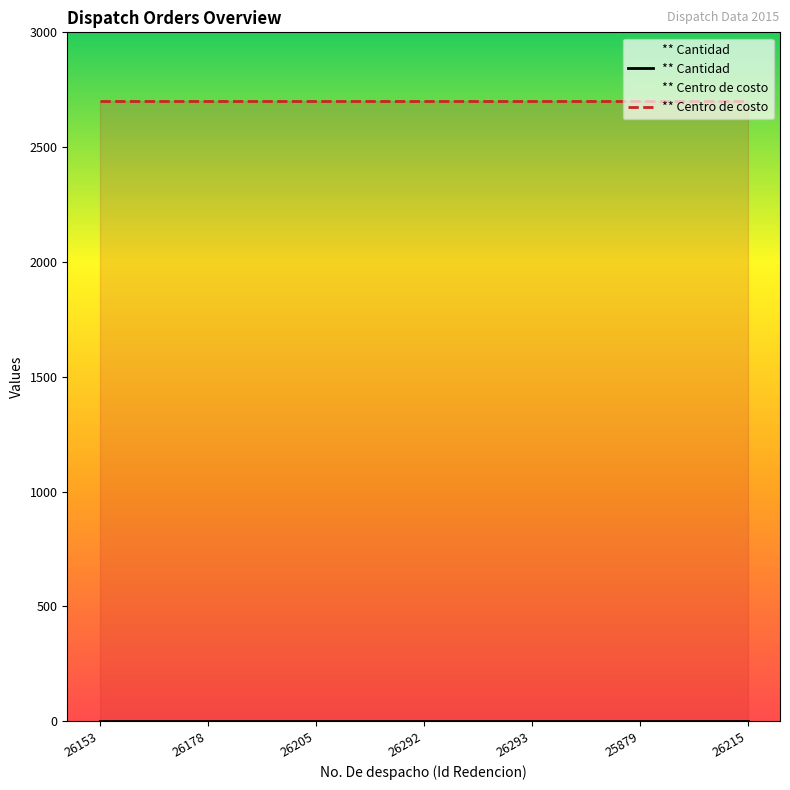

Read the ** Cantidad value at 26205.

1